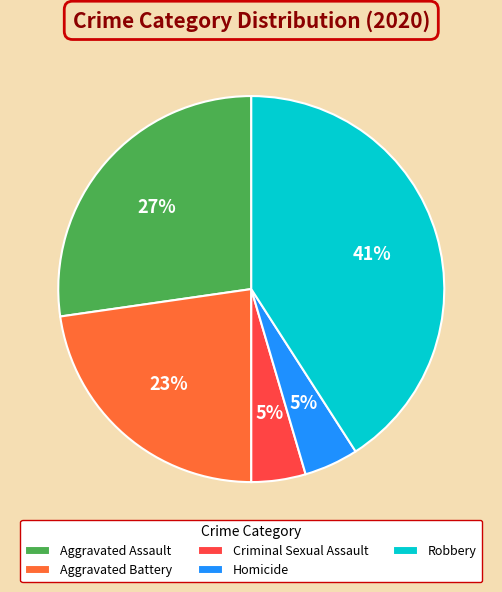

What is the largest slice in the pie chart?

Robbery